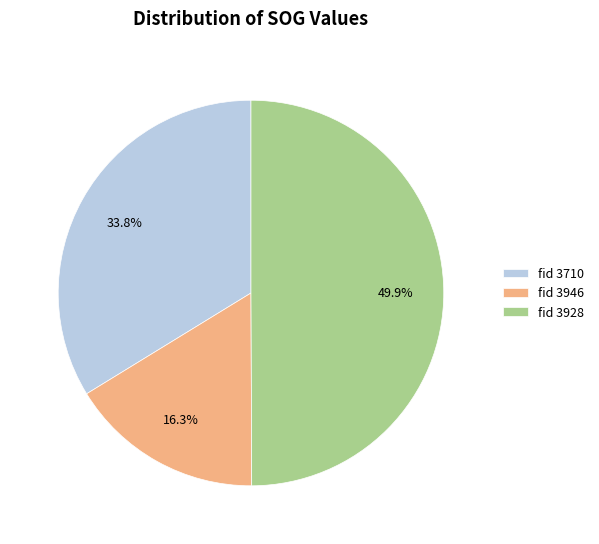

Rank the categories by value from lowest to highest.

fid 3946, fid 3710, fid 3928